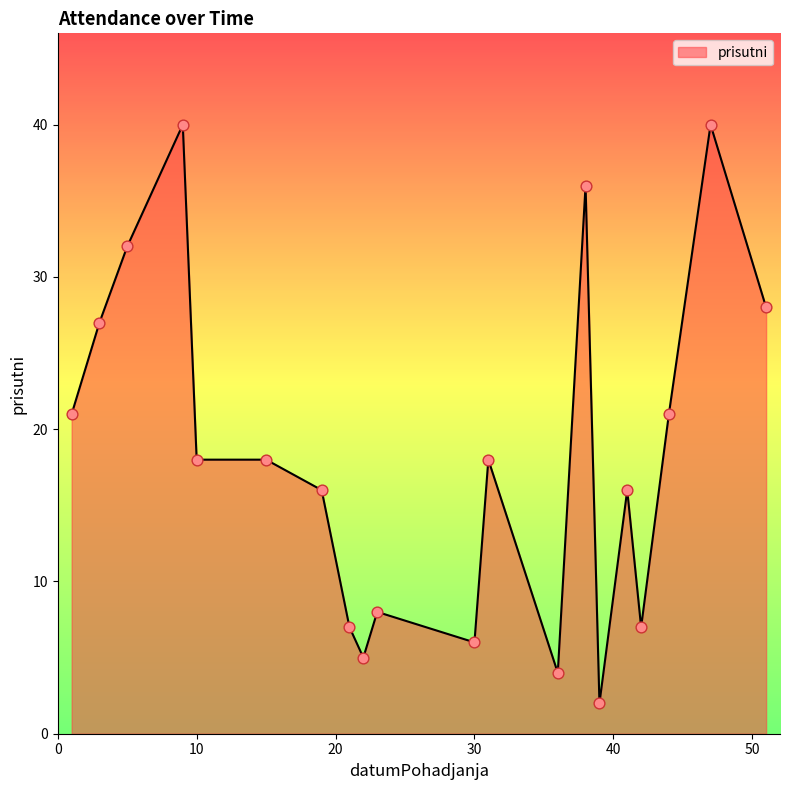

What is the maximum value shown in the chart?

40